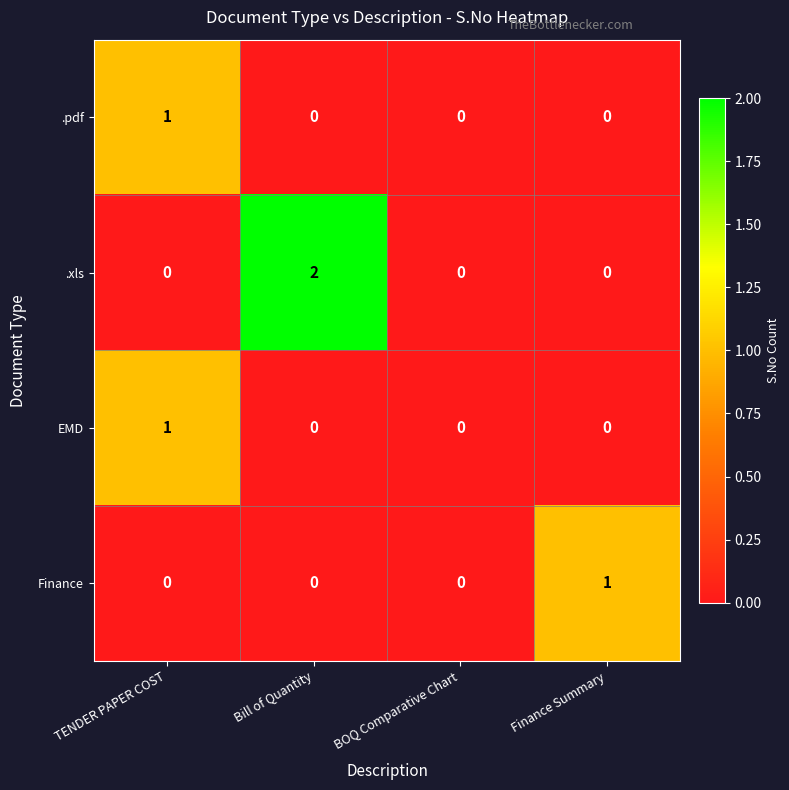

What is the spread (max minus min) of values at Finance Summary?

1